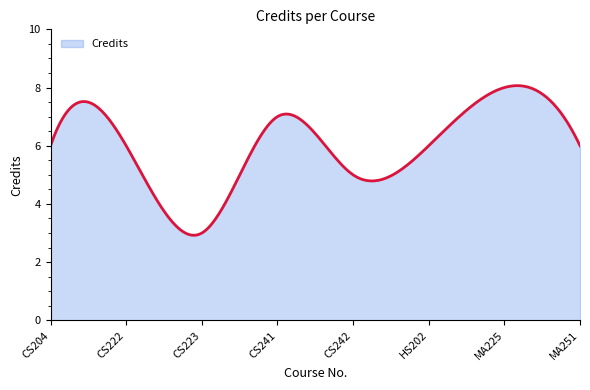

What is the difference between the maximum and minimum values?

5.1